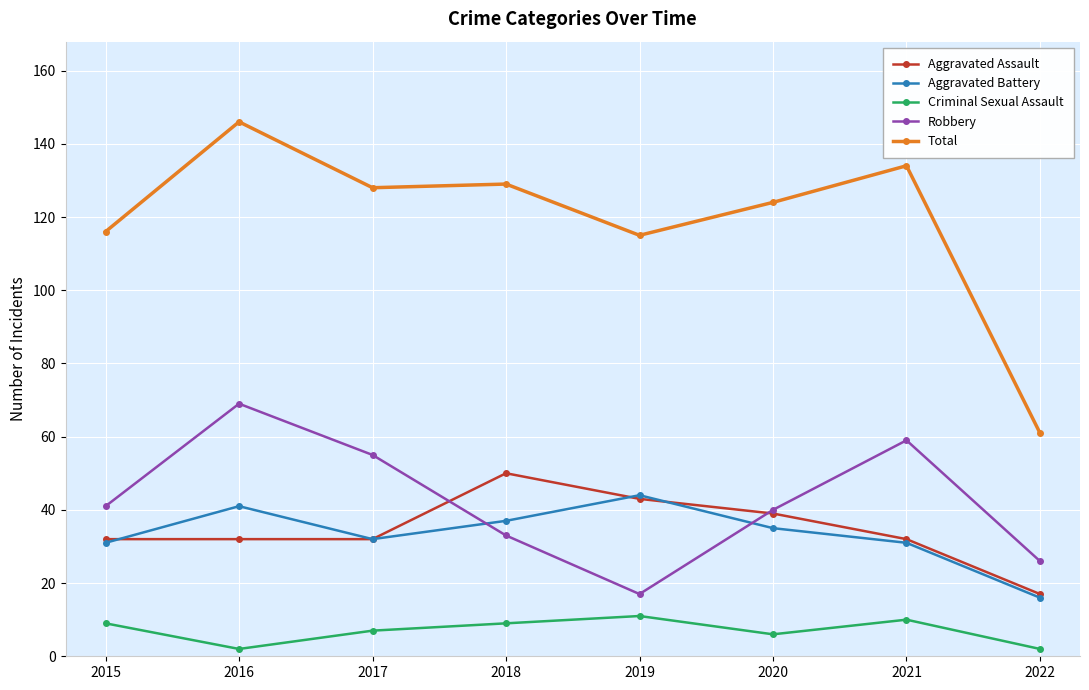

Reading right to left, extract all data points from this chart.

Aggravated Assault: 2022=17	2021=32	2020=39	2019=43	2018=50	2017=32	2016=32	2015=32
Aggravated Battery: 2022=16	2021=31	2020=35	2019=44	2018=37	2017=32	2016=41	2015=31
Criminal Sexual Assault: 2022=2	2021=10	2020=6	2019=11	2018=9	2017=7	2016=2	2015=9
Robbery: 2022=26	2021=59	2020=40	2019=17	2018=33	2017=55	2016=69	2015=41
Total: 2022=61	2021=134	2020=124	2019=115	2018=129	2017=128	2016=146	2015=116